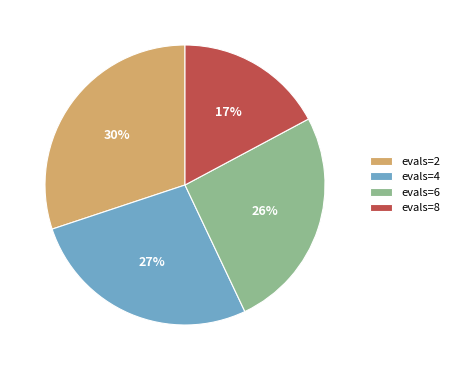

To the nearest percent, what is the average slice percentage?

25%